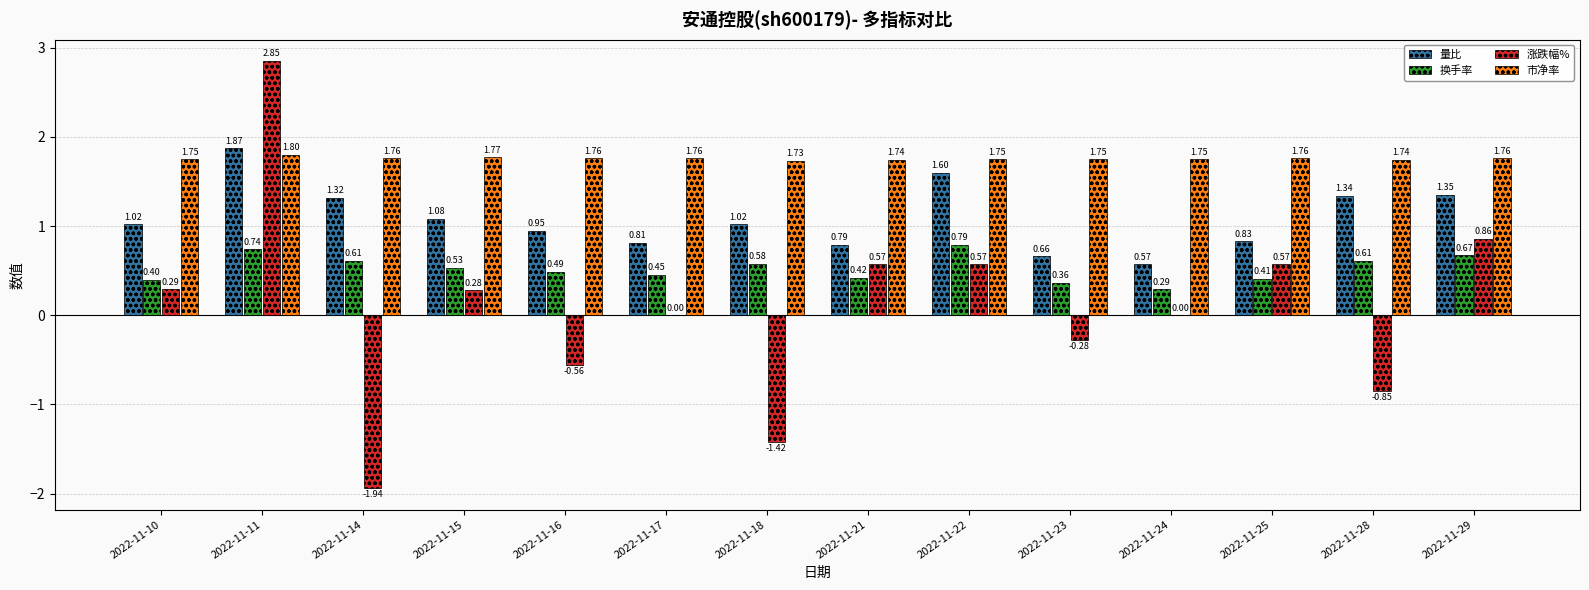

Is the value of 涨跌幅% at 2022-11-10 greater than the value of 换手率 at 2022-11-17?

No